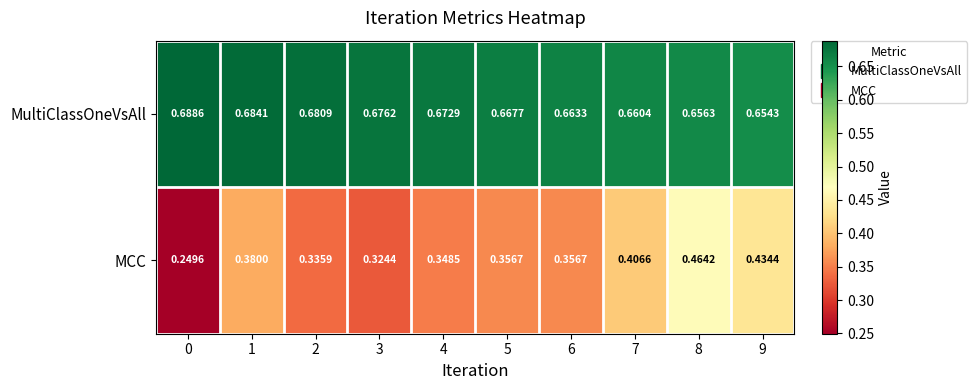

Which series changed the most between 0 and 5?

MCC